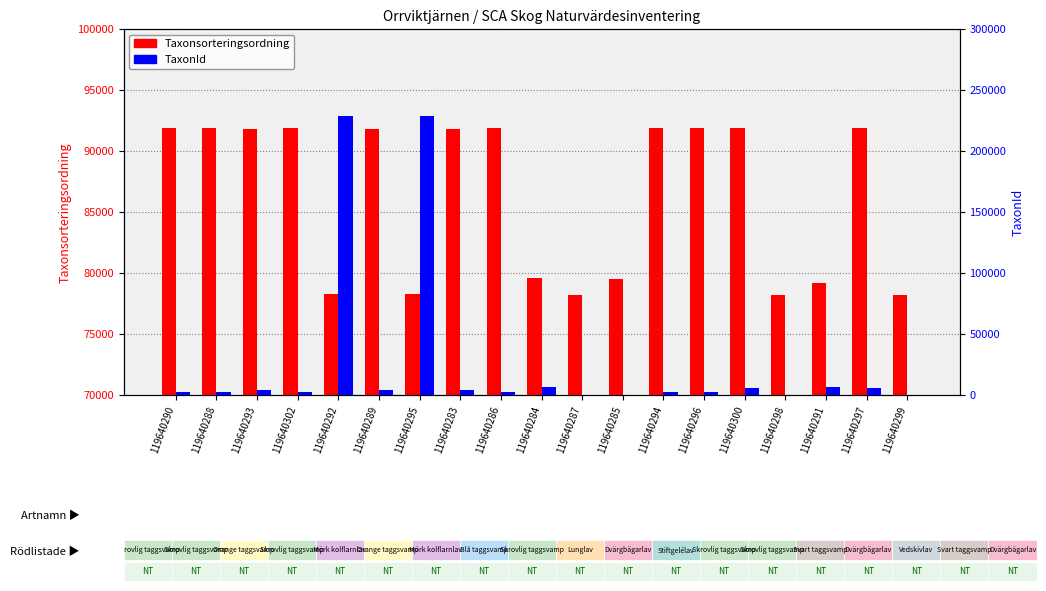

Reading left to right, what are all the values shown in this chart?

Taxonsorteringsordning: 119640290=91856	119640288=91856	119640293=91832	119640302=91856	119640292=78263	119640289=91832	119640295=78263	119640283=91834	119640286=91856	119640284=79607	119640287=78171	119640285=79473	119640294=91856	119640296=91856	119640300=91884	119640298=78171	119640291=79144	119640297=91884	119640299=78171
TaxonId: 119640290=2059	119640288=2059	119640293=4361	119640302=2059	119640292=228912	119640289=4361	119640295=228912	119640283=4362	119640286=2059	119640284=6458	119640287=353	119640285=388	119640294=2059	119640296=2059	119640300=5449	119640298=353	119640291=6453	119640297=5449	119640299=353